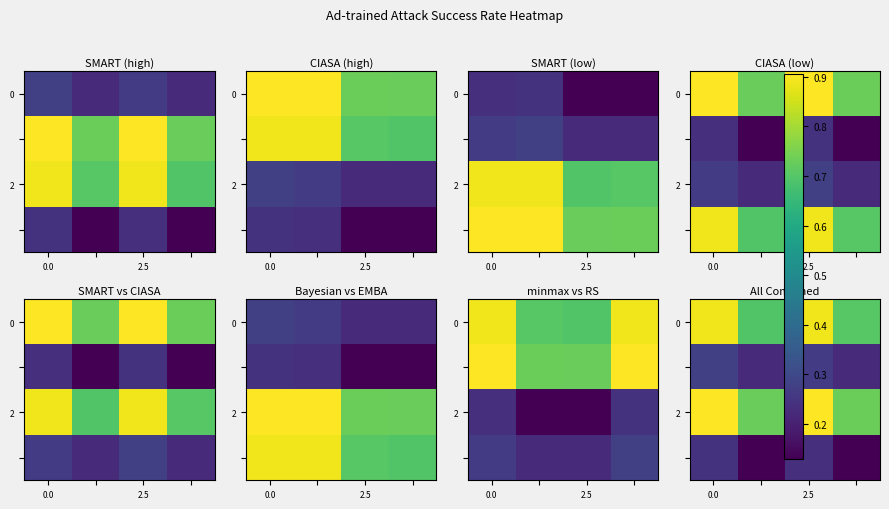

What is the sum of all 0 values?

3.2